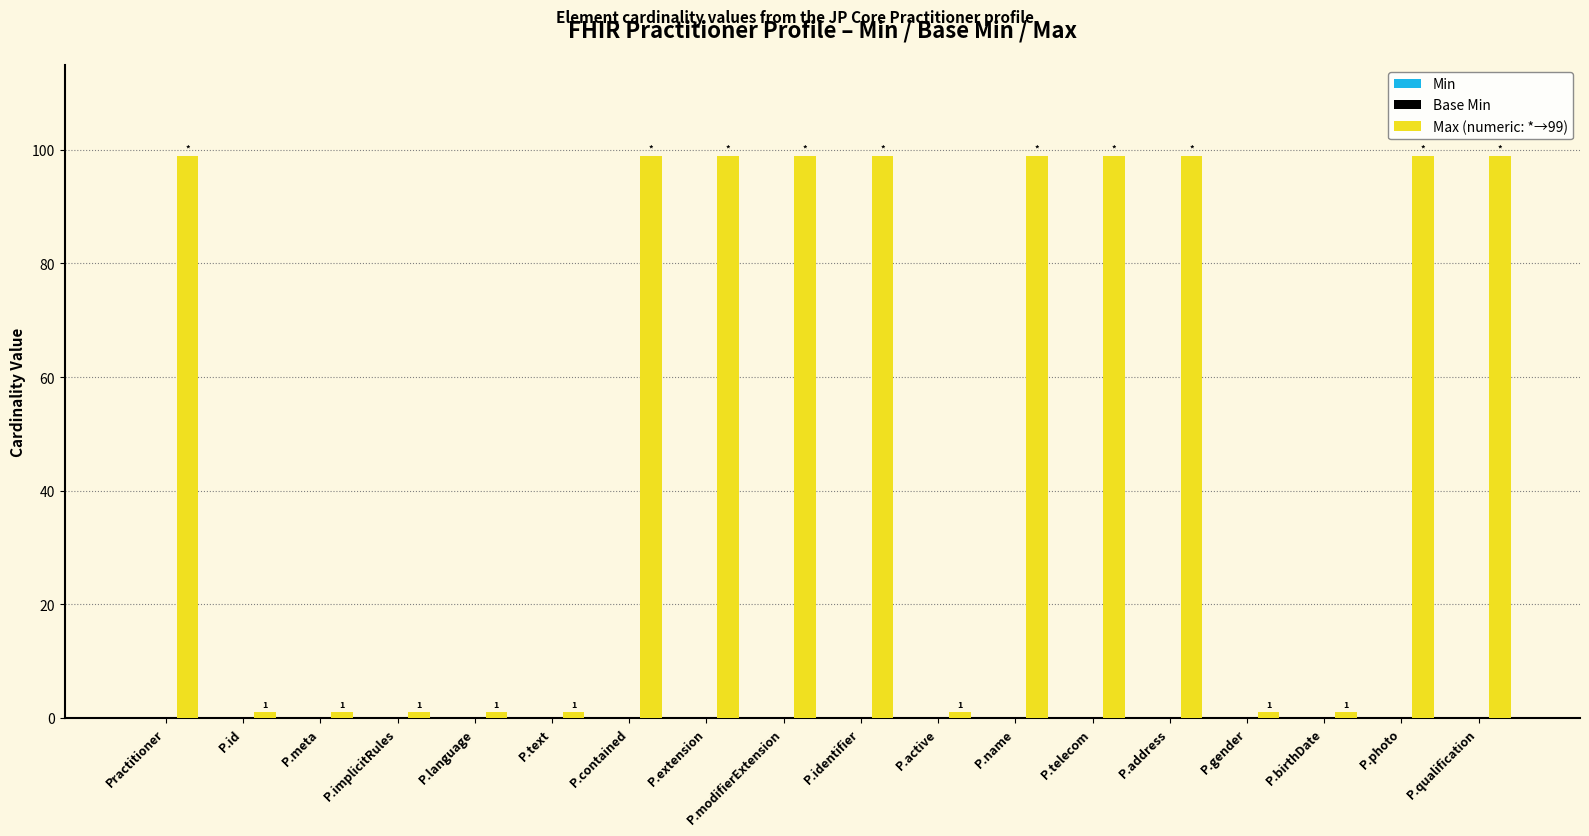

What is the maximum value shown in the chart?

99